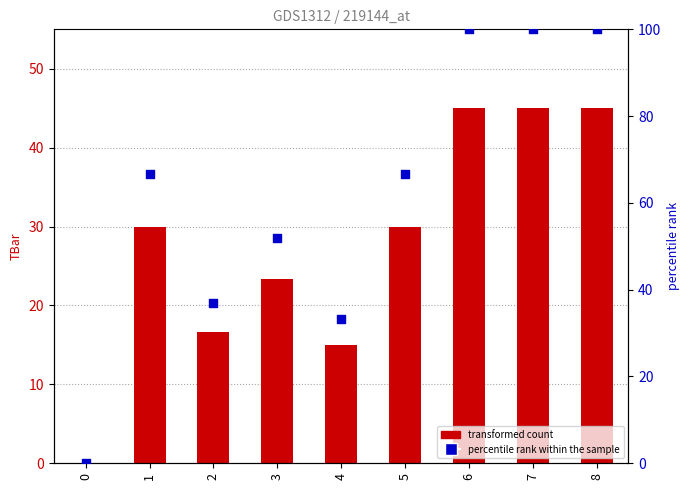

What is the total value across all series at 8?

145.0